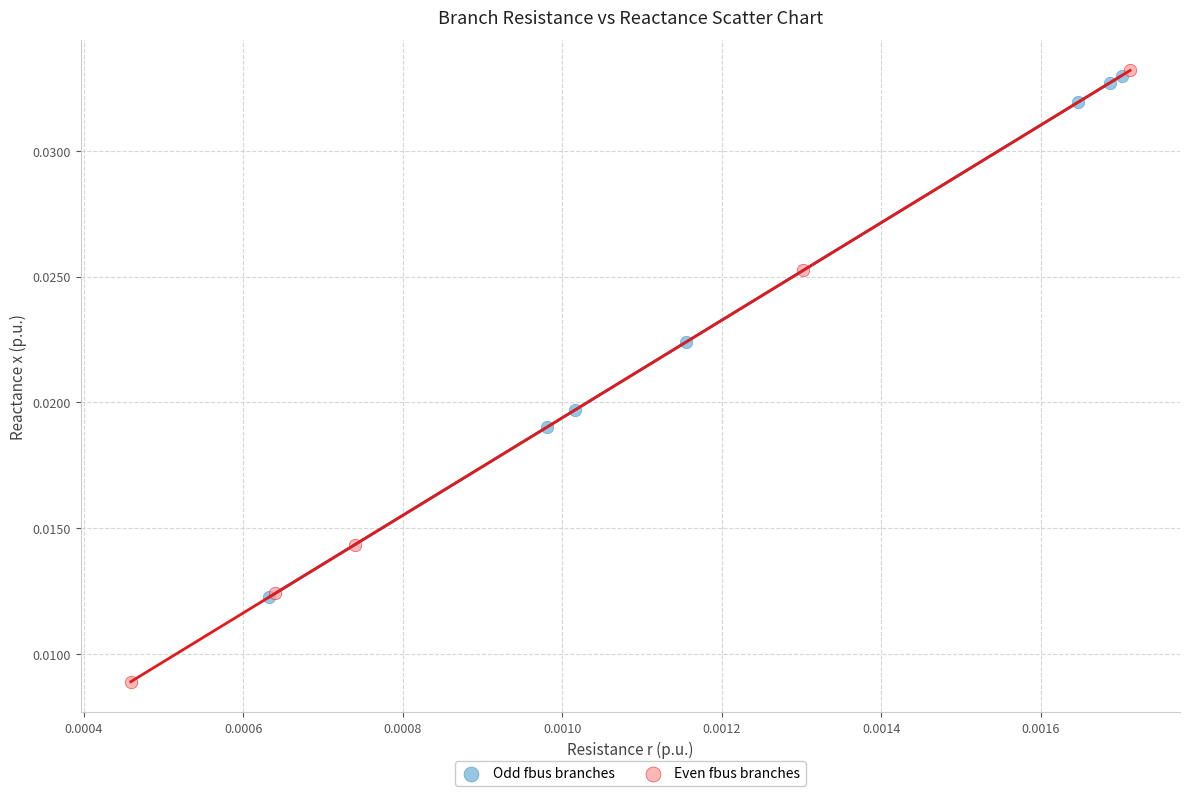

Which series has the widest spread of Y values?

Even fbus branches